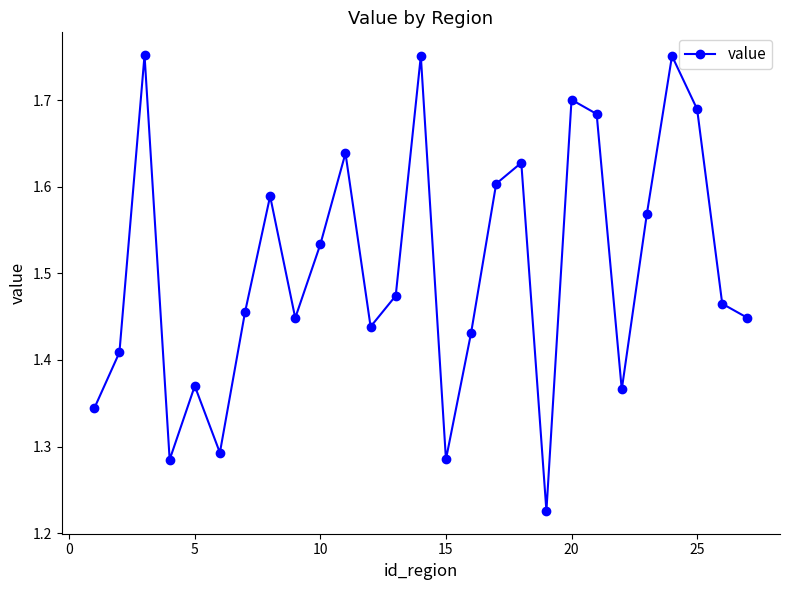

Is this an area chart (filled region under the line)?

No